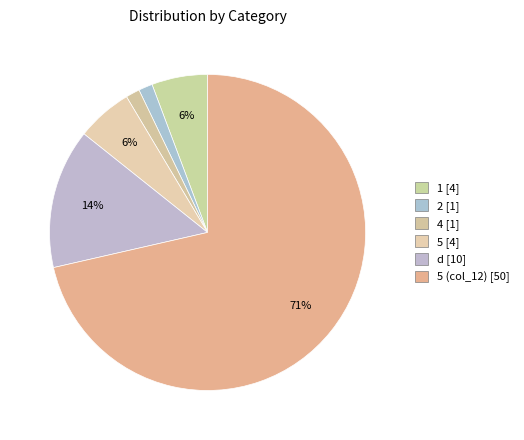

Count the number of slices in the pie.

6